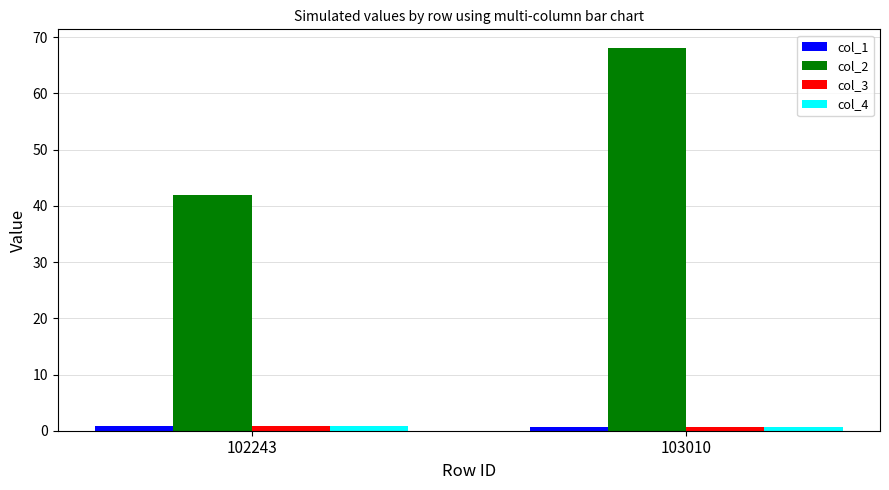

Between 102243 and 103010, which series saw the biggest shift?

col_2